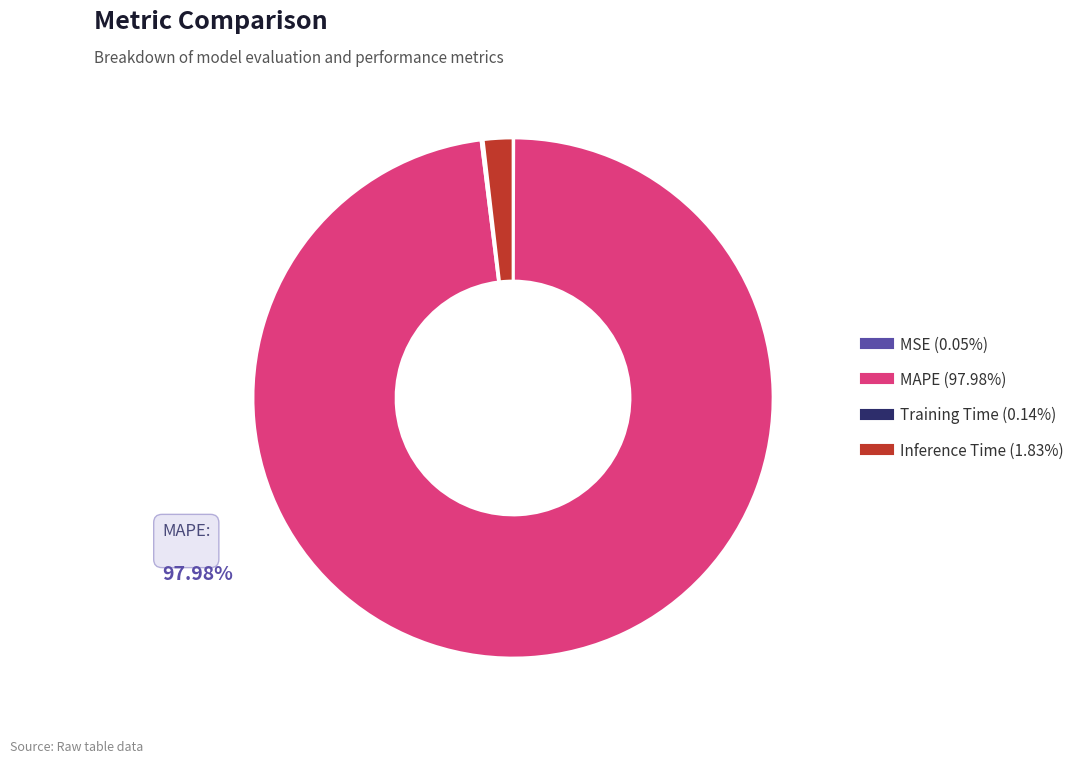

Is there any slice that represents more than half of the pie?

Yes